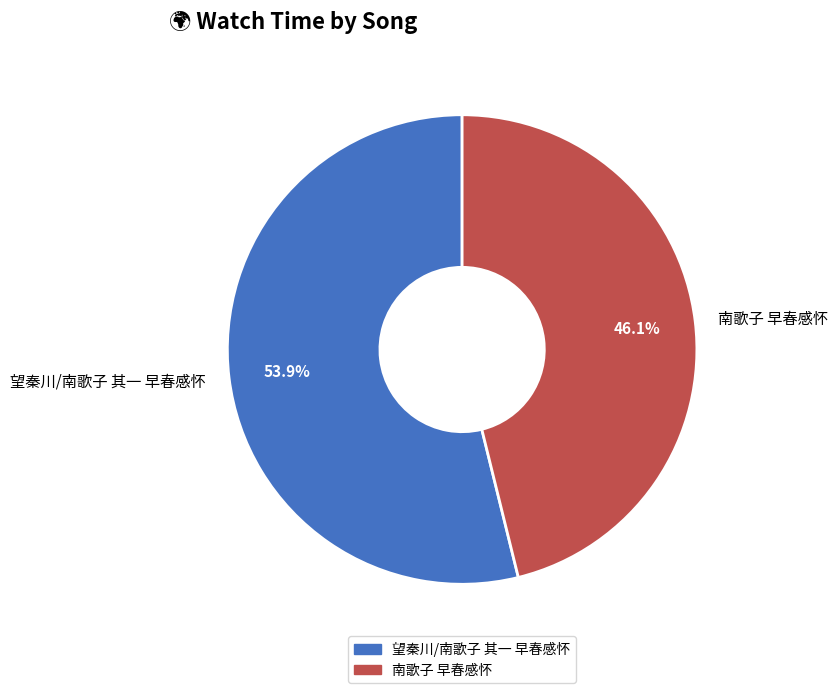

What percentage is NOT represented by 南歌子 早春感怀?

53.9%